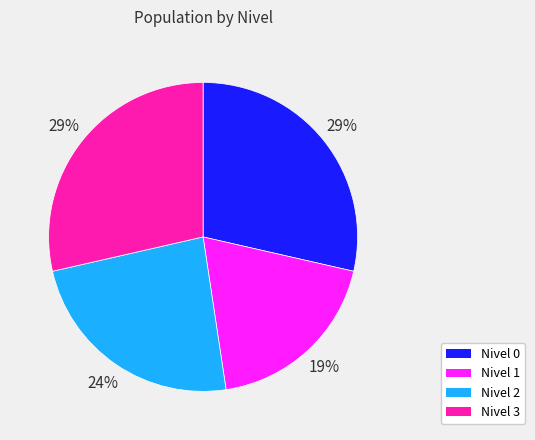

To the nearest percent, what percentage of the pie is Nivel 1?

19%